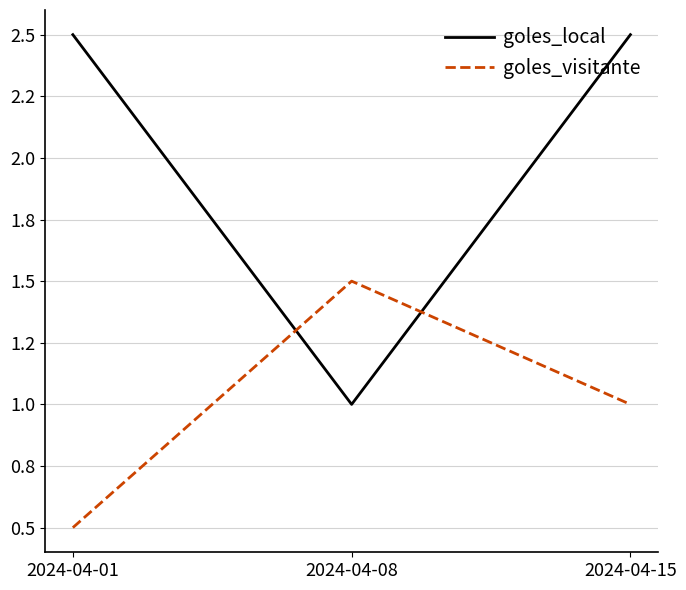

List the series in order of their overall mean, highest first.

goles_local, goles_visitante